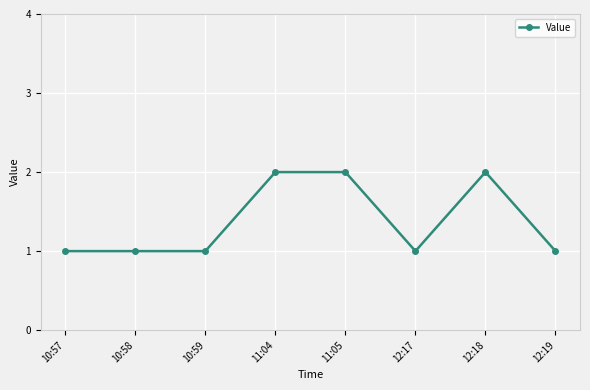

Is this an area chart (filled region under the line)?

No